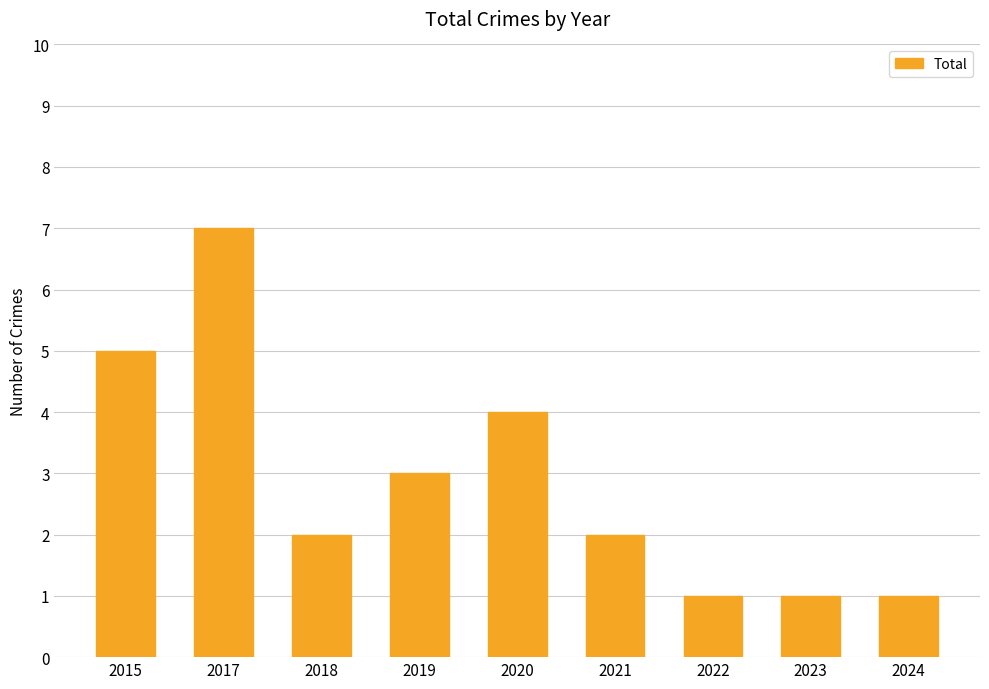

What is the maximum value shown in the chart?

7